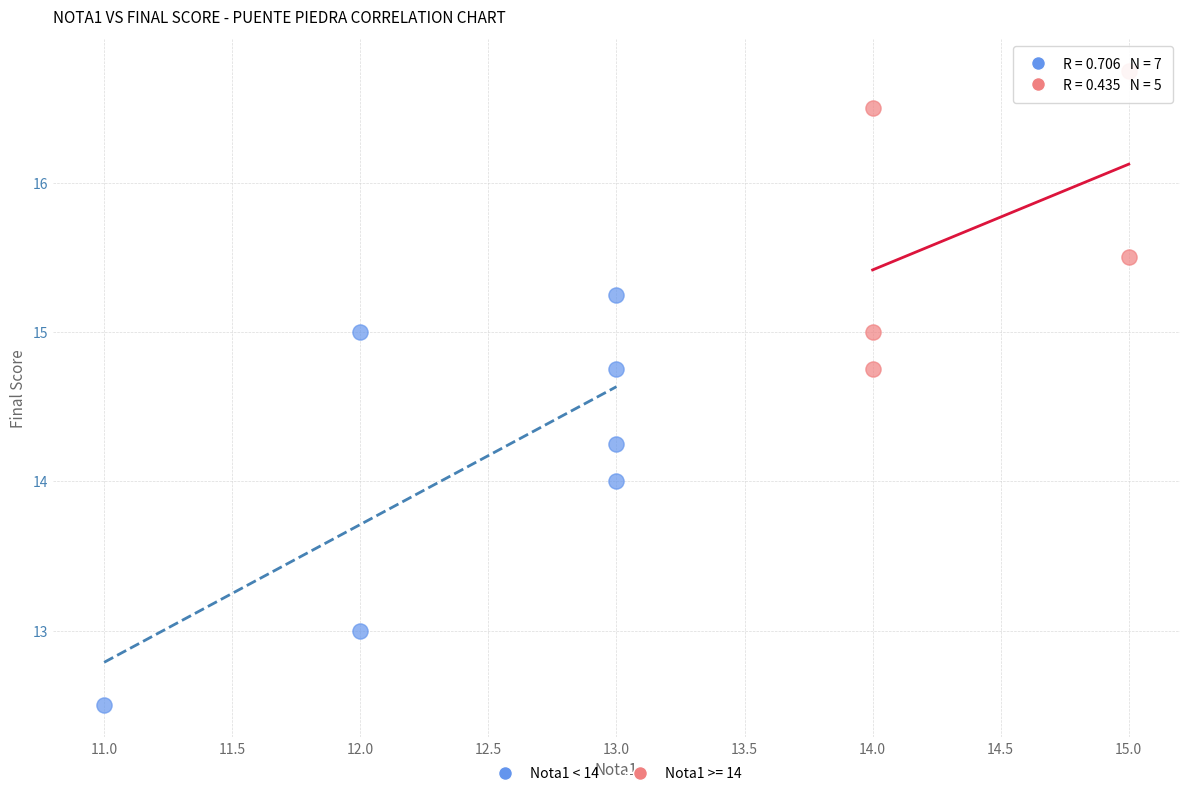

Which series contains the highest Y value?

Nota1 >= 14